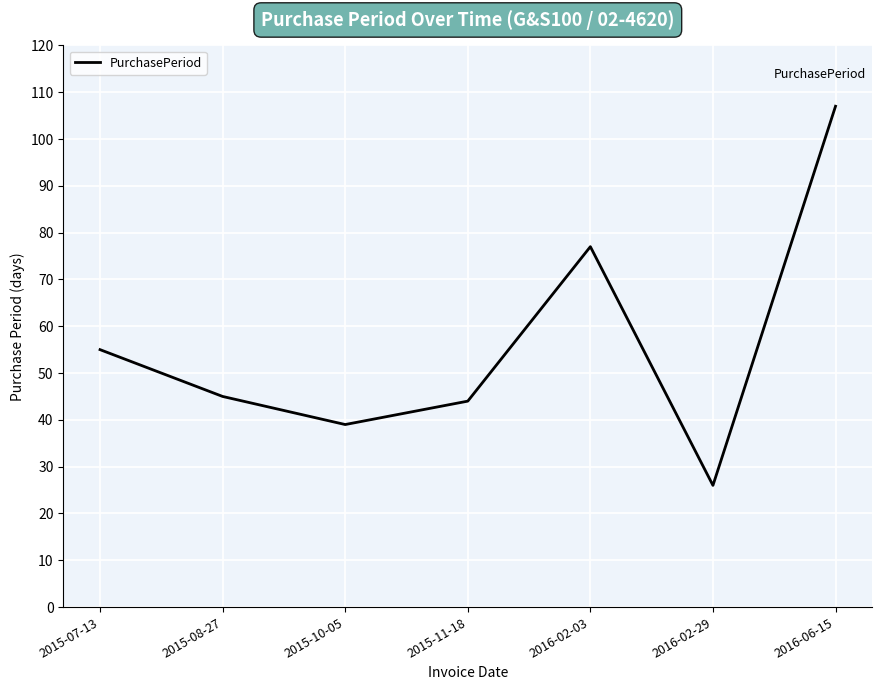

How many lines are shown in the chart?

1